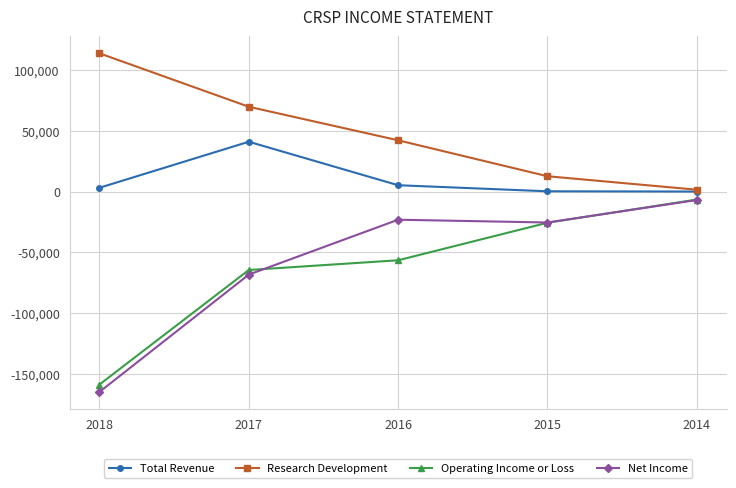

Between 2018 and 2016, which series saw the biggest shift?

Net Income